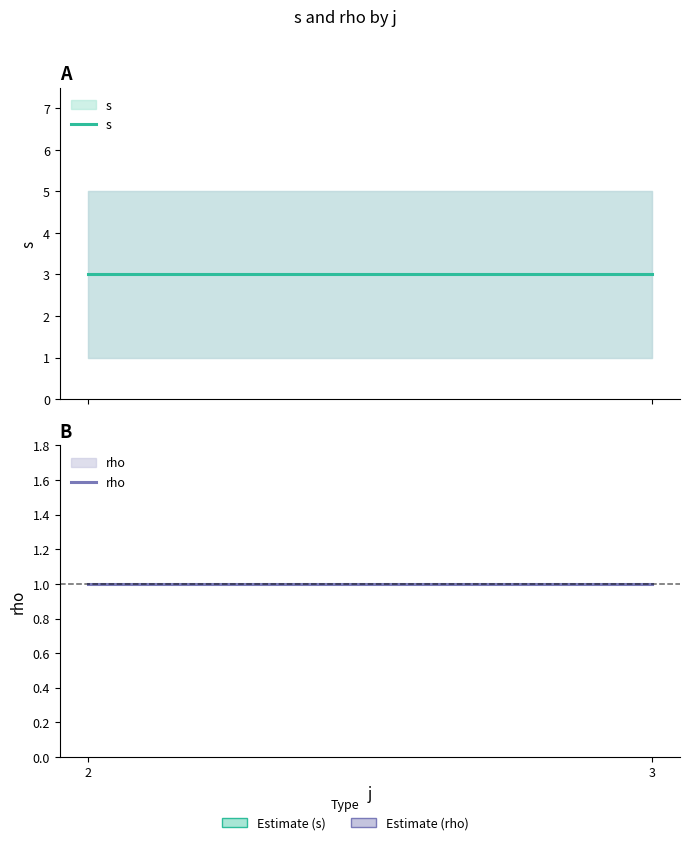

At which category is the sum across all series the highest?

2